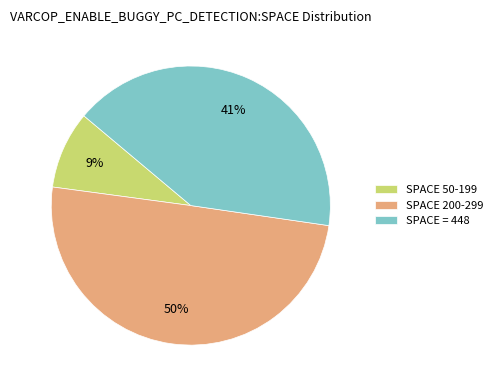

Which category has the smallest portion of the pie?

SPACE 50-199